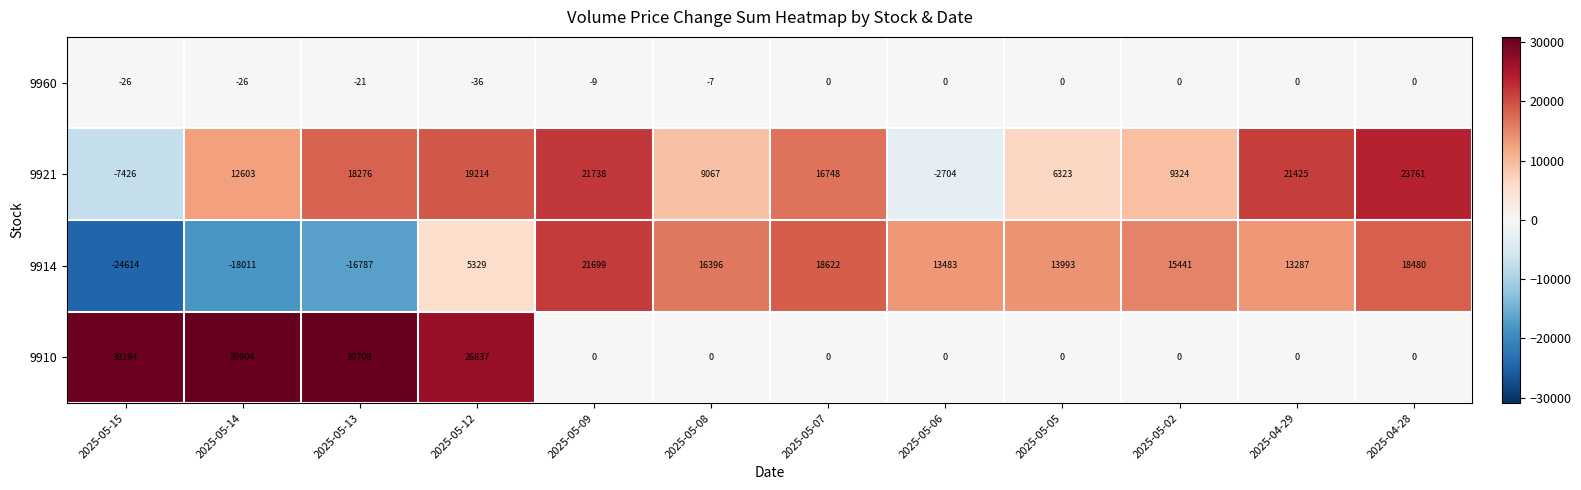

Rank the series by their average value, from highest to lowest.

9921, 9910, 9914, 9960